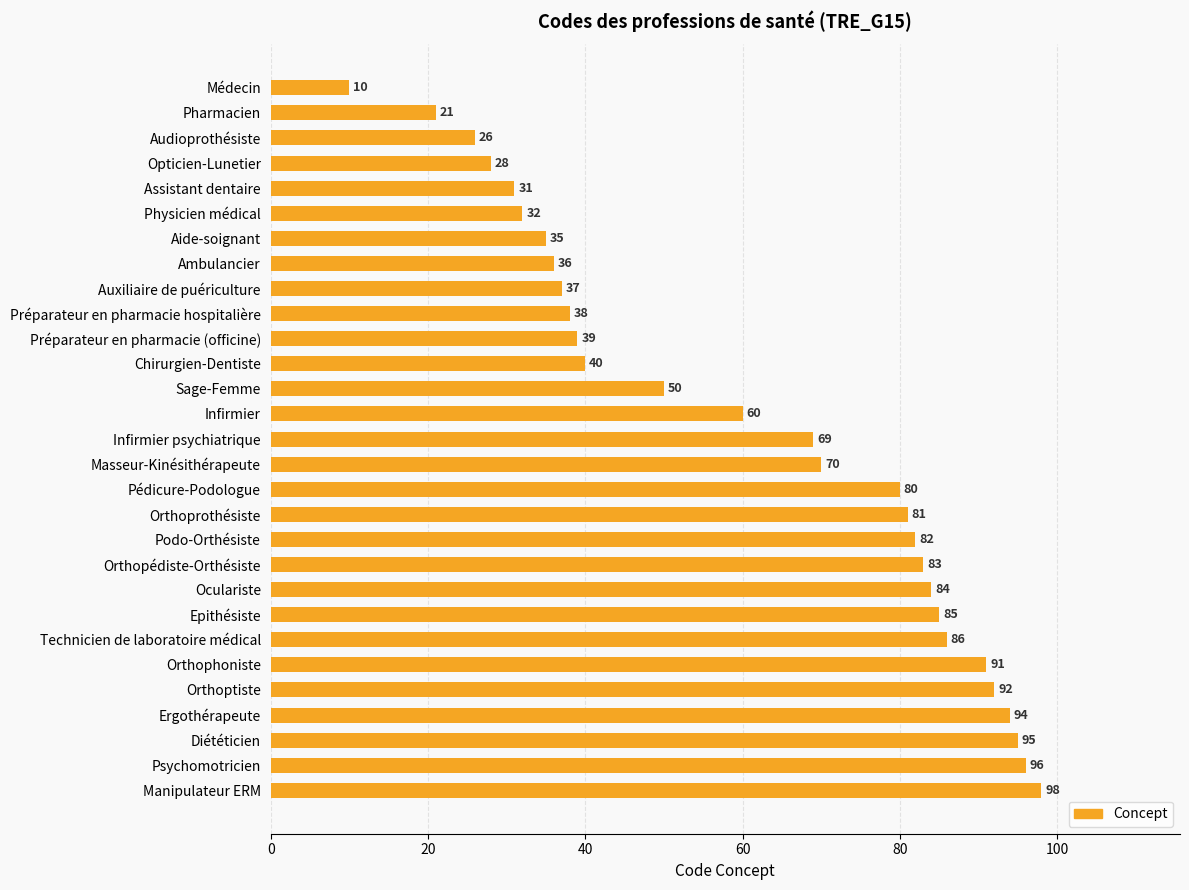

The value at Psychomotricien is 27. True or false?

False